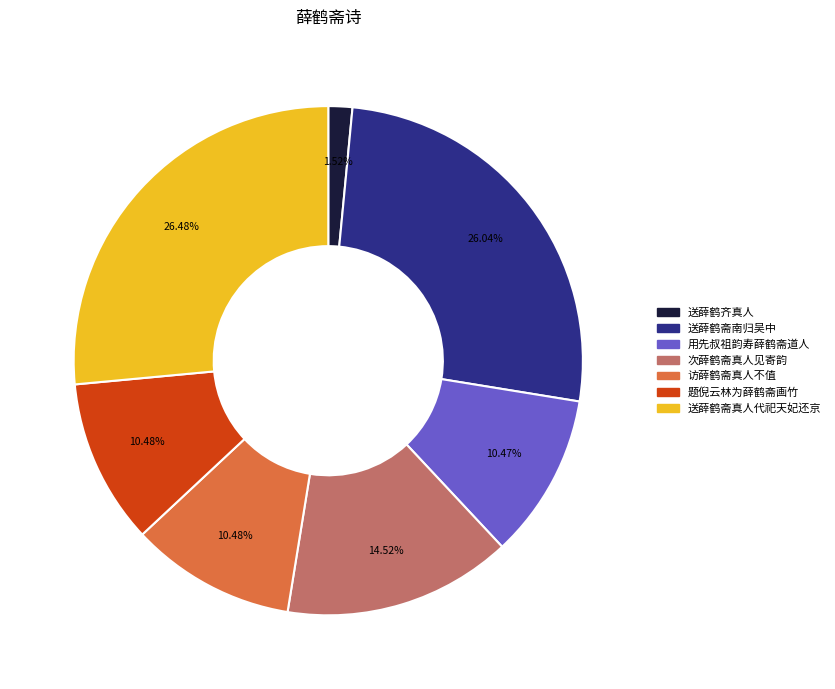

Is there any slice that represents more than half of the pie?

No